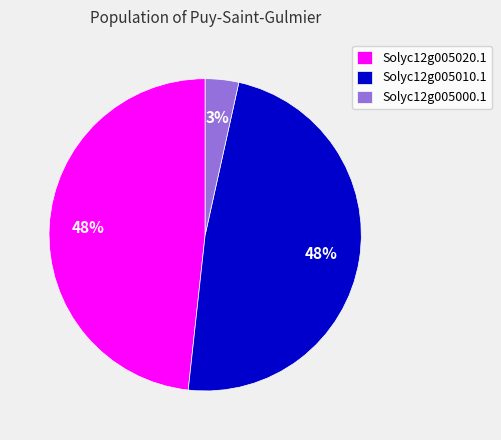

Does Solyc12g005000.1 account for over 50% of the chart?

No